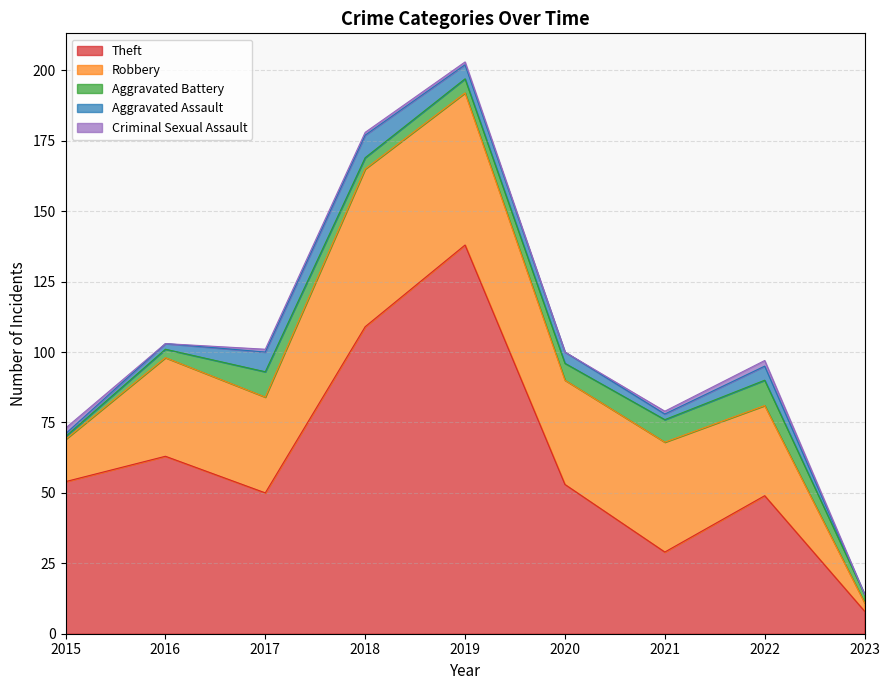

The value of Criminal Sexual Assault at 2023 is 0. True or false?

True